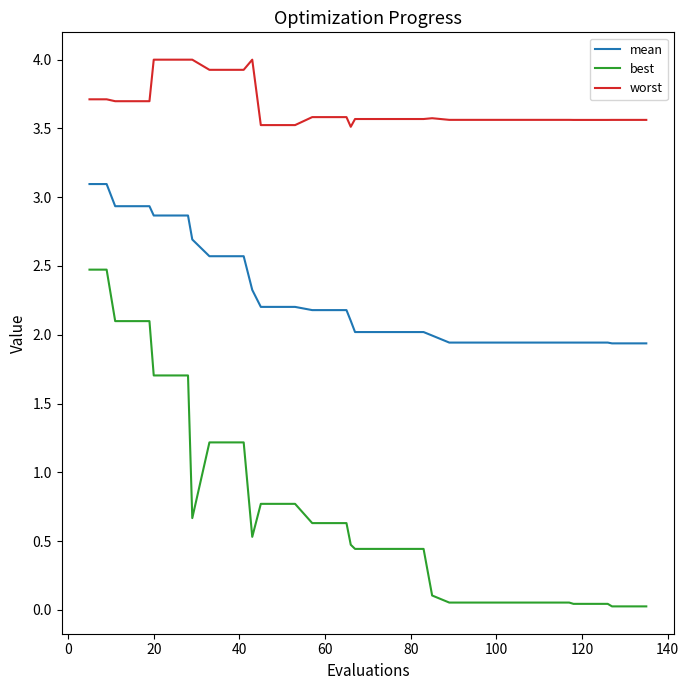

List the series in order of their peak value, highest first.

worst, mean, best